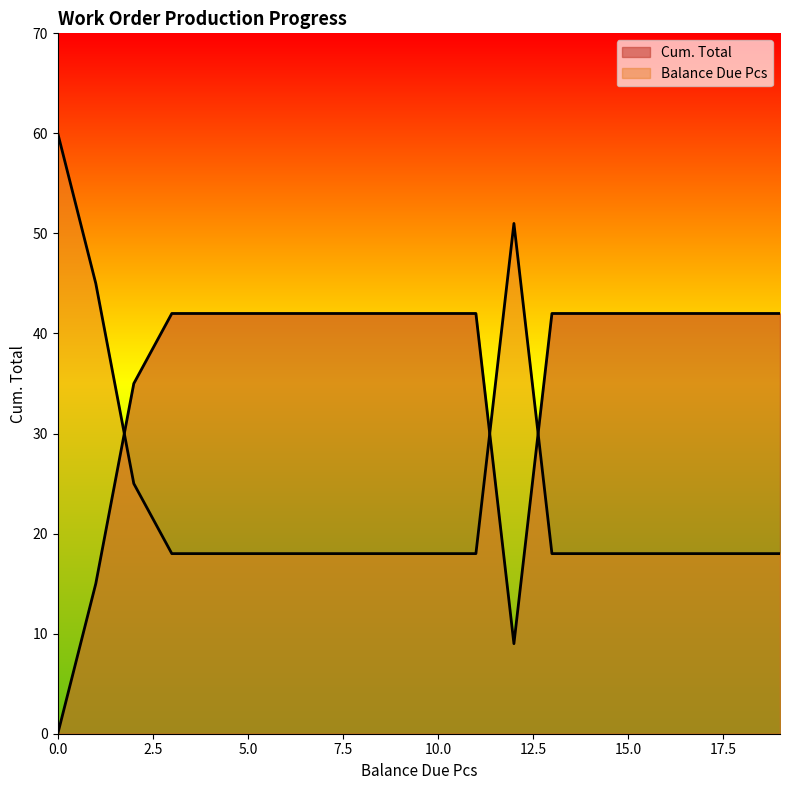

The value of Balance Due Pcs at 42 is 18. True or false?

True